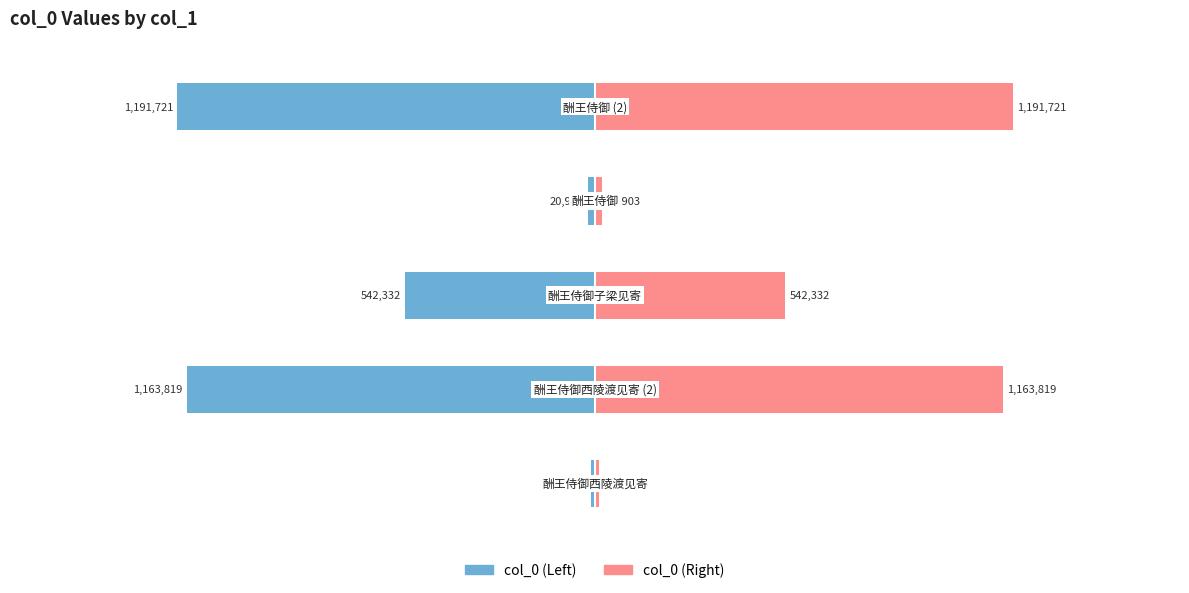

True or false: col_0 (B) has a value of 147877 at −1.0.

False